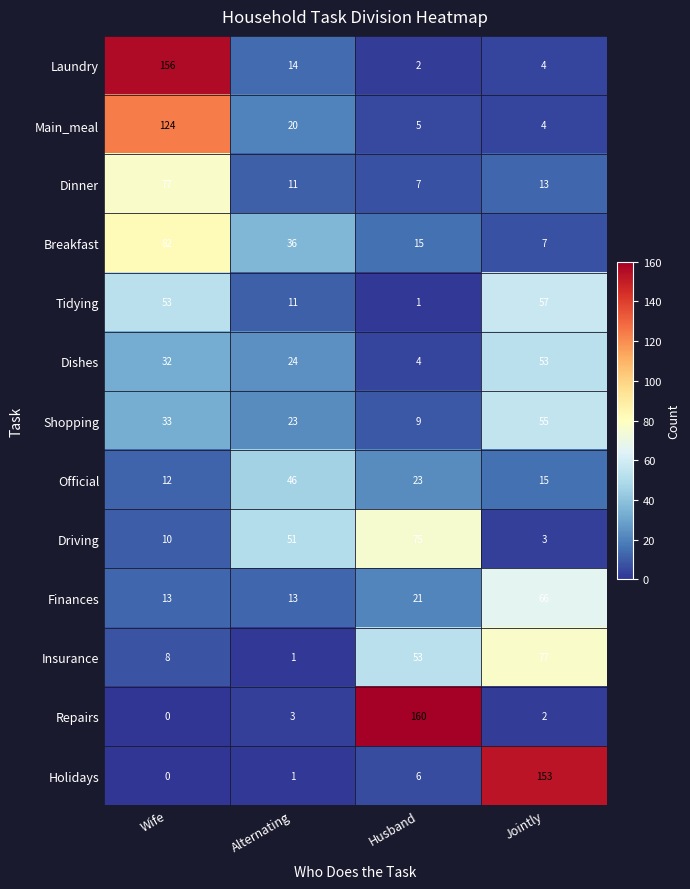

How many data points in Breakfast are less than 36?

2